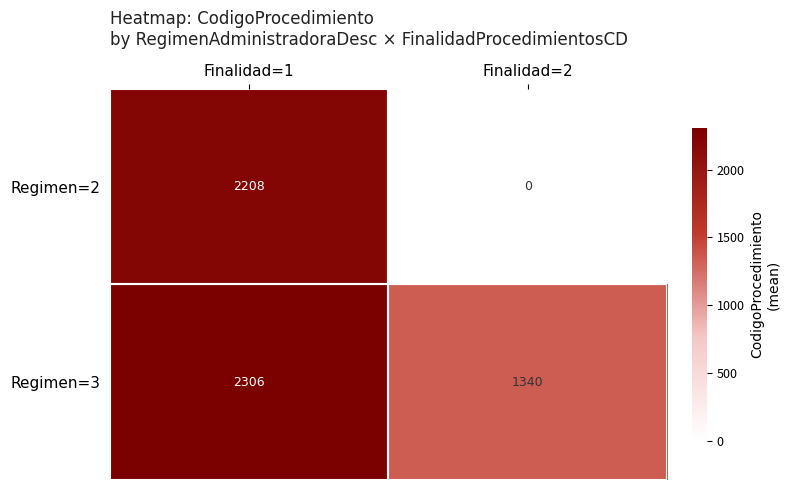

How many series are shown in this chart?

2